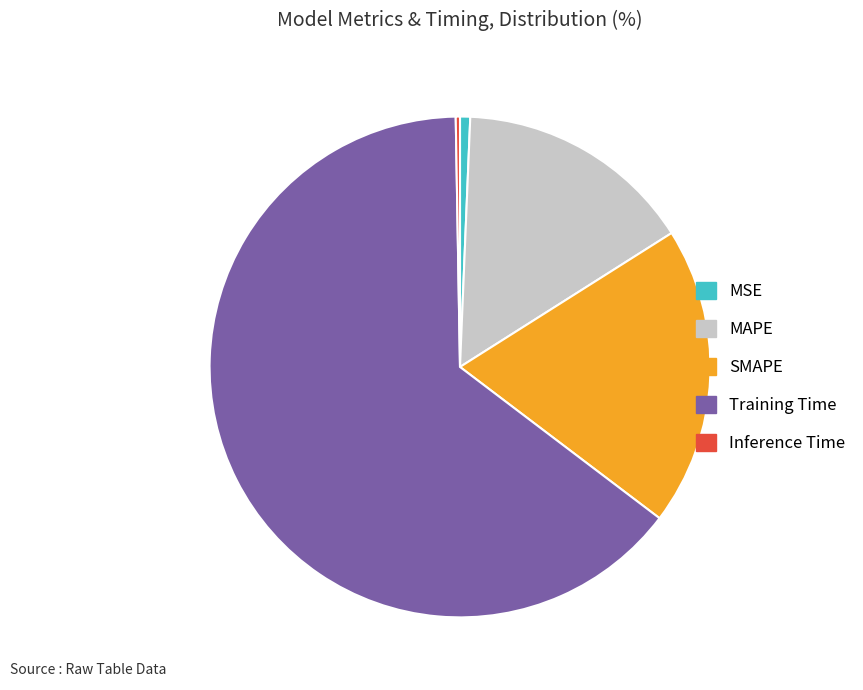

Do SMAPE and MAPE together represent more than half of the pie?

No